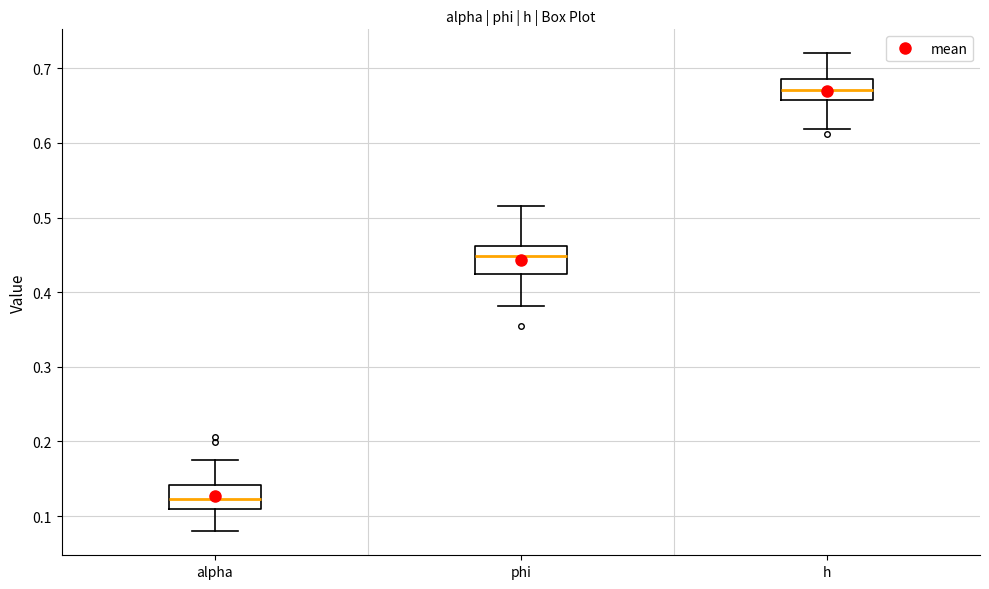

Where does the median line of the box for alpha sit on the y-axis? The values are not printed on the chart, so give them approximately, as read against the axis.

0.12